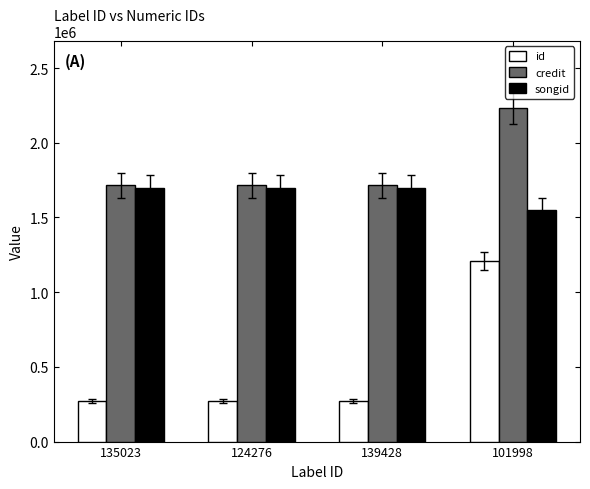

Which series has the widest spread of values?

id